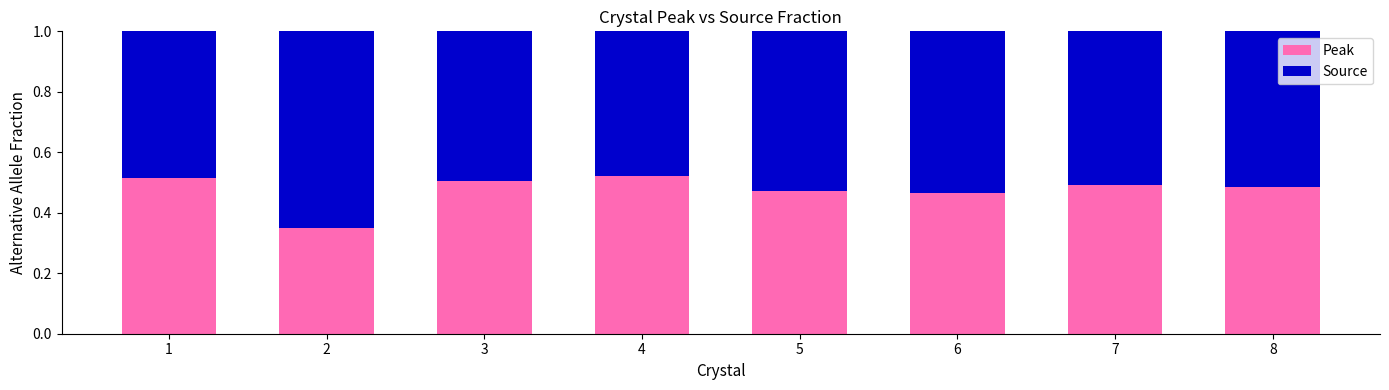

What is the total value across all series at 7?

1.0